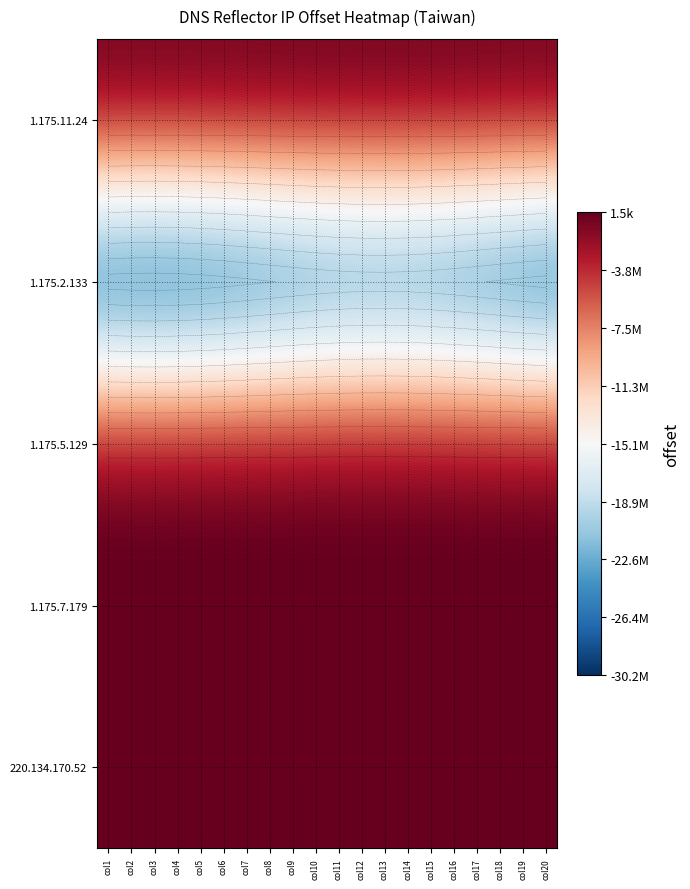

At col5, list the series in order from largest to smallest.

1.175.7.179, 220.134.170.52, 1.175.11.24, 1.175.5.129, 1.175.2.133